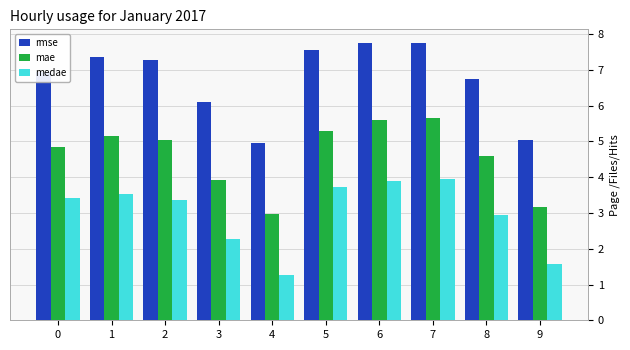

Reading left to right, what are all the values shown in this chart?

rmse: 6.9	7.4	7.3	6.1	5.0	7.6	7.7	7.7	6.7	5.1
mae: 4.8	5.2	5.0	3.9	3.0	5.3	5.6	5.6	4.6	3.2
medae: 3.4	3.5	3.4	2.3	1.3	3.7	3.9	3.9	3.0	1.6